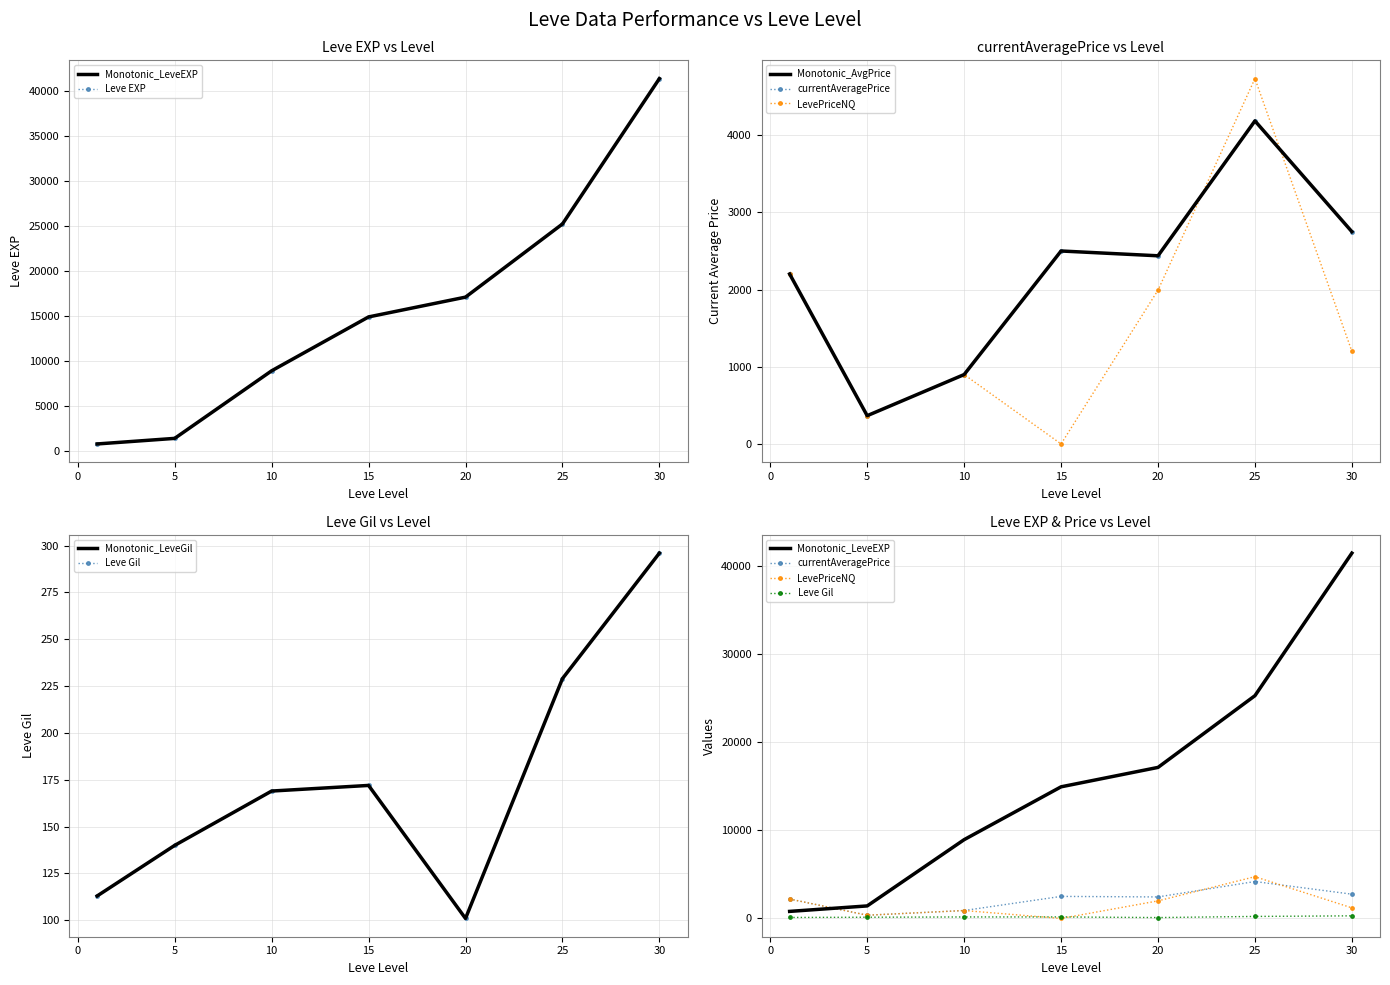

What is the difference between the second highest and minimum values in the Leve Gil series?

128.0